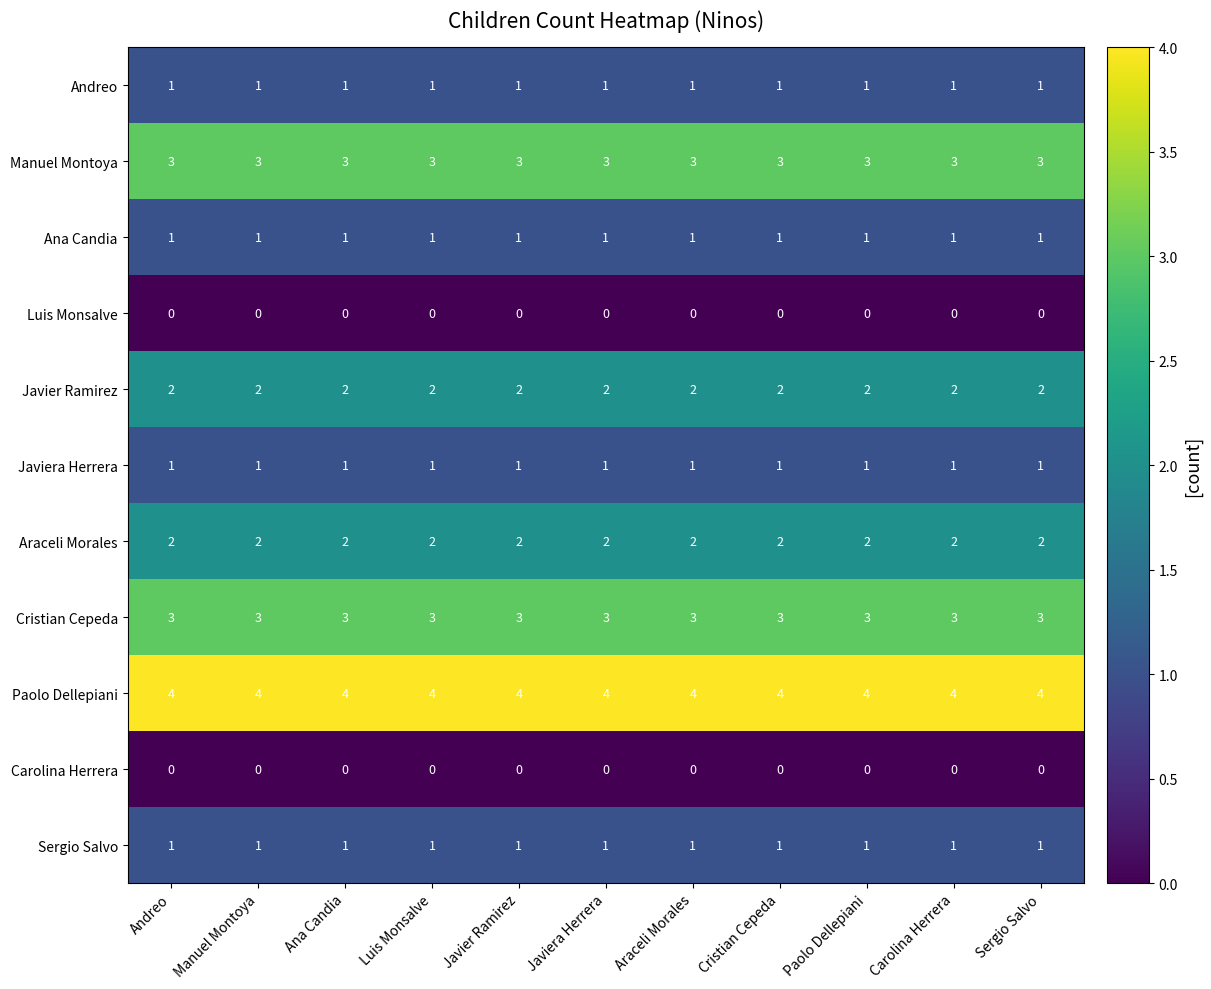

What is the total value across all series at Manuel Montoya?

18